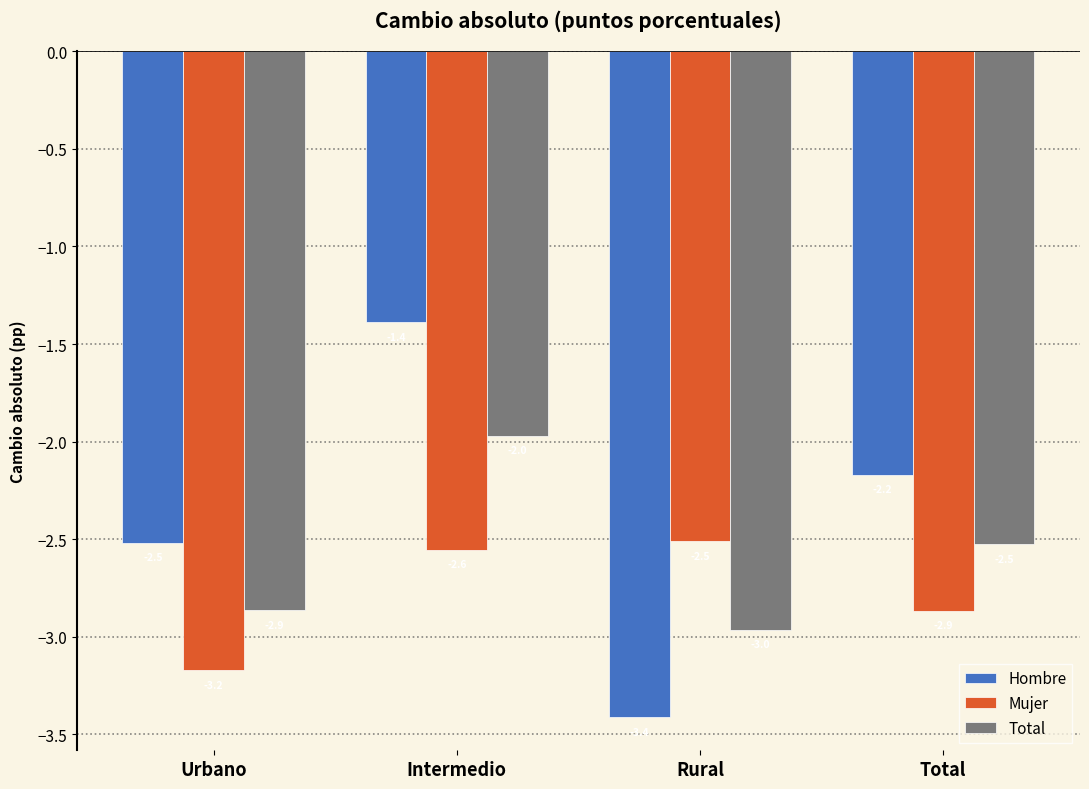

Reading left to right, what are all the values shown in this chart?

Hombre: Urbano=-2.5	Intermedio=-1.4	Rural=-3.4	Total=-2.2
Mujer: Urbano=-3.2	Intermedio=-2.6	Rural=-2.5	Total=-2.9
Total: Urbano=-2.9	Intermedio=-2.0	Rural=-3.0	Total=-2.5